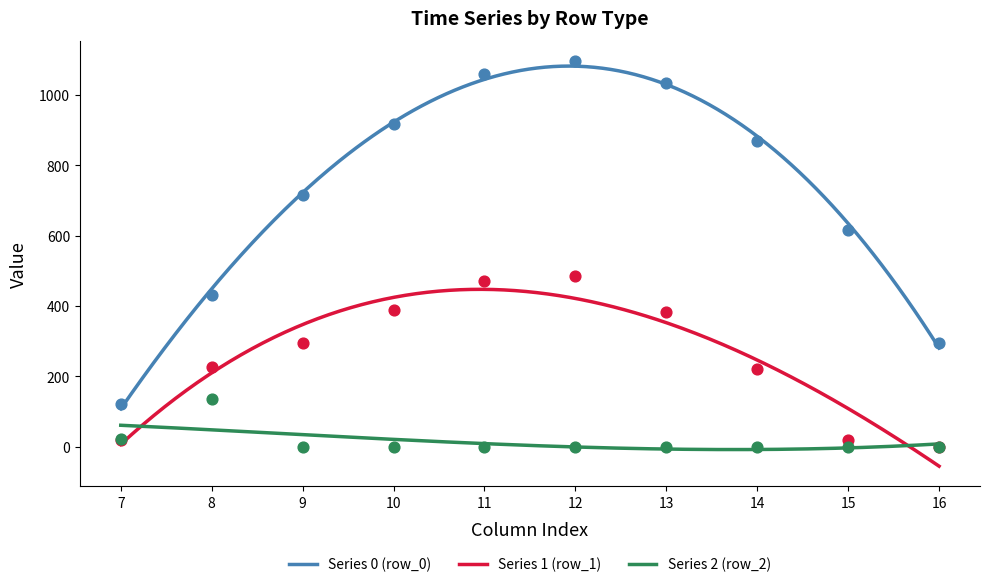

Which series has the widest spread of Y values?

row_0